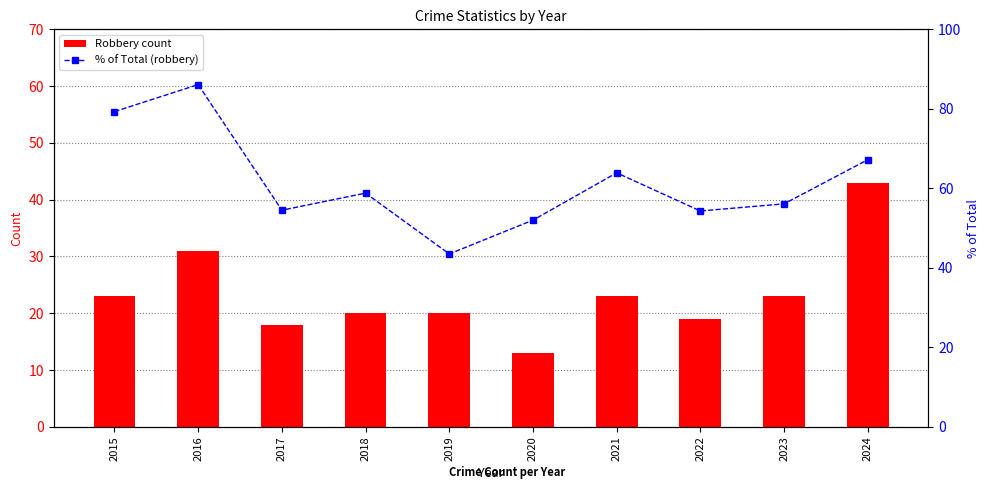

What is the sum of all Robbery count values?

233